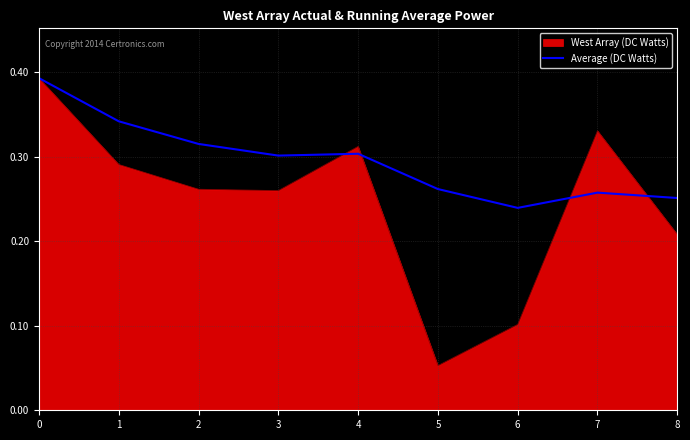

Does the chart display data point markers on the line(s)?

No